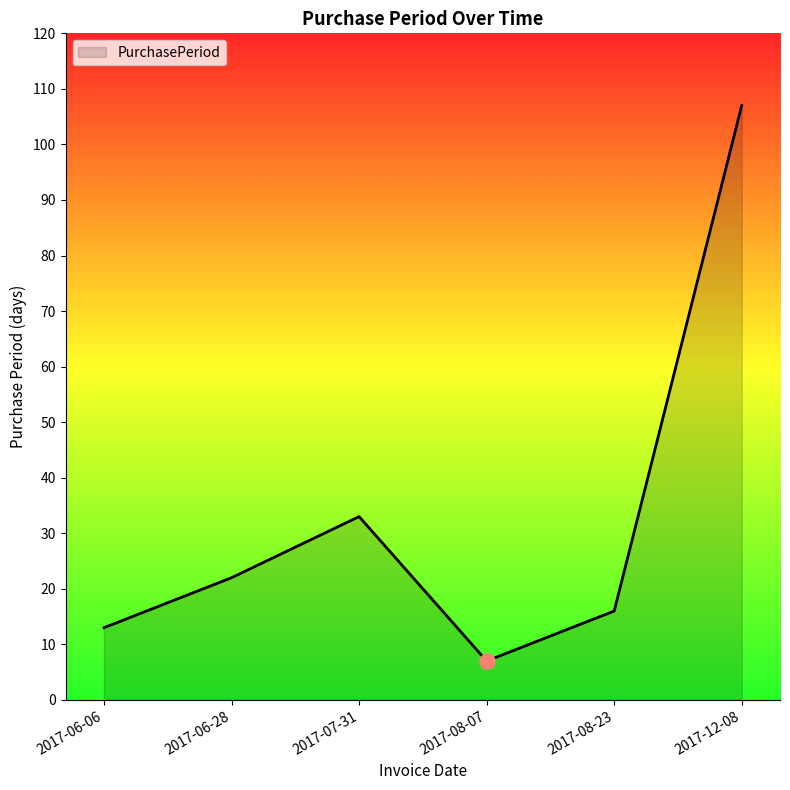

What is the ratio of the value at 2017-12-08 to the value at 2017-07-31?

3.2